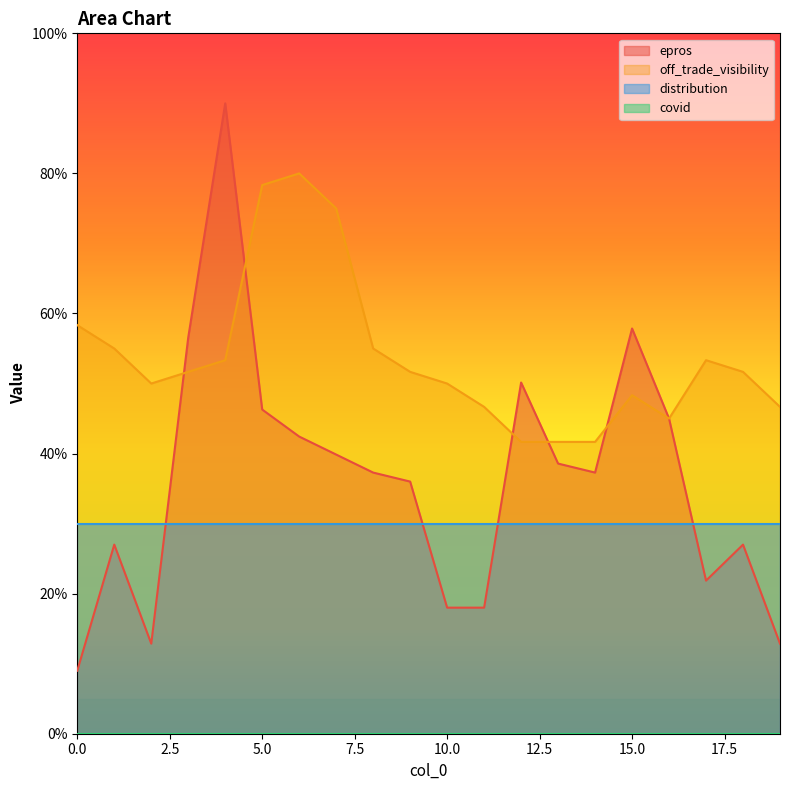

In epros, how many points are lower than both neighbors (excluding endpoints)?

3